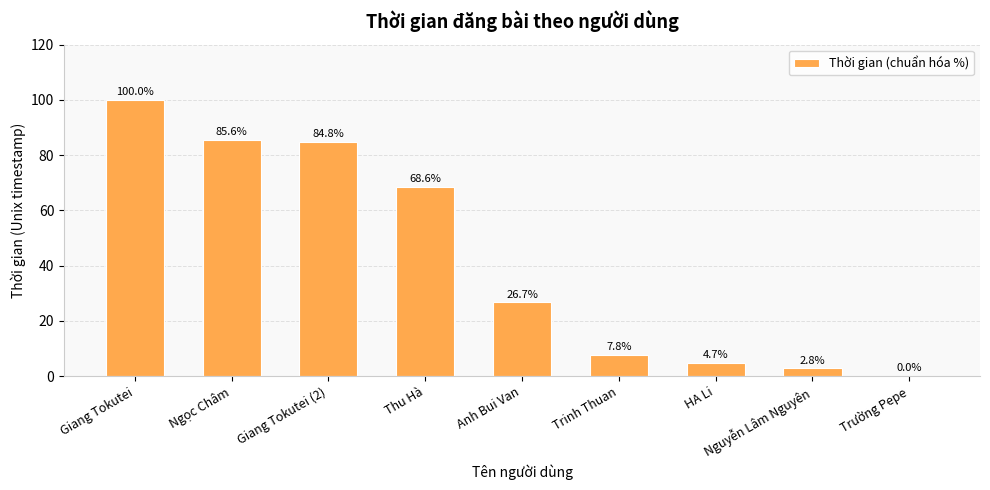

Reading right to left, extract all data points from this chart.

Trường Pepe=0.0	Nguyễn Lâm Nguyên=2.8	HA Li=4.7	Trinh Thuan=7.8	Anh Bui Van=26.7	Thu Hà=68.6	Giang Tokutei (2)=84.8	Ngọc Châm=85.6	Giang Tokutei=100.0